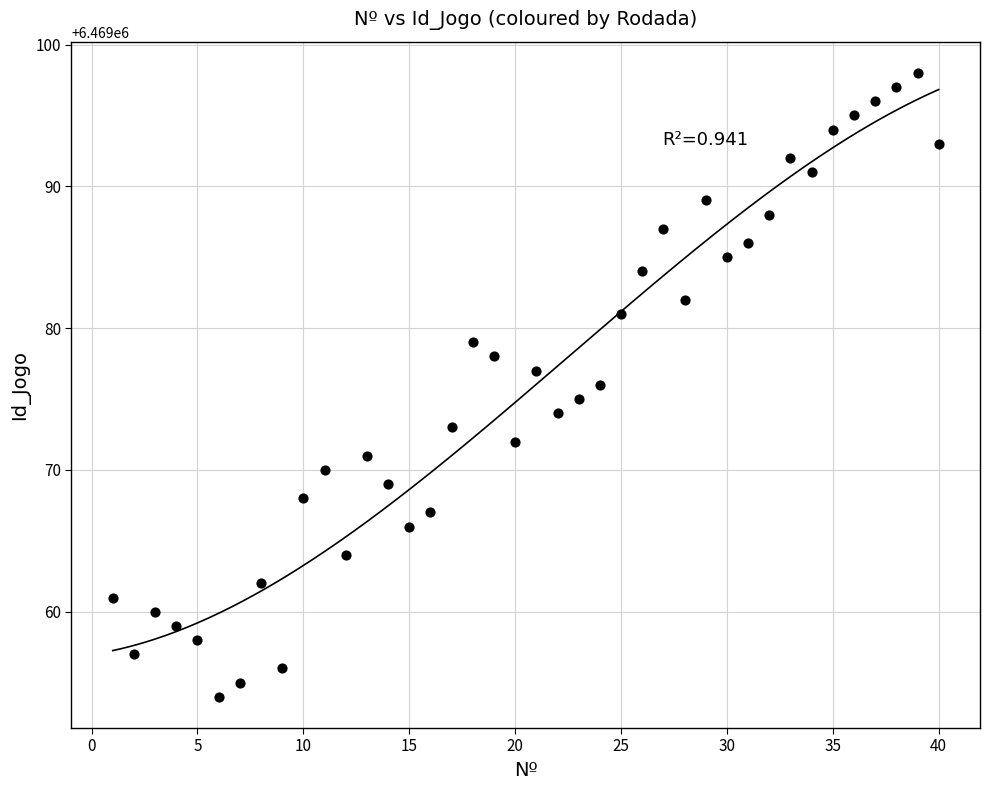

What is the range of X values (max minus min)?

39